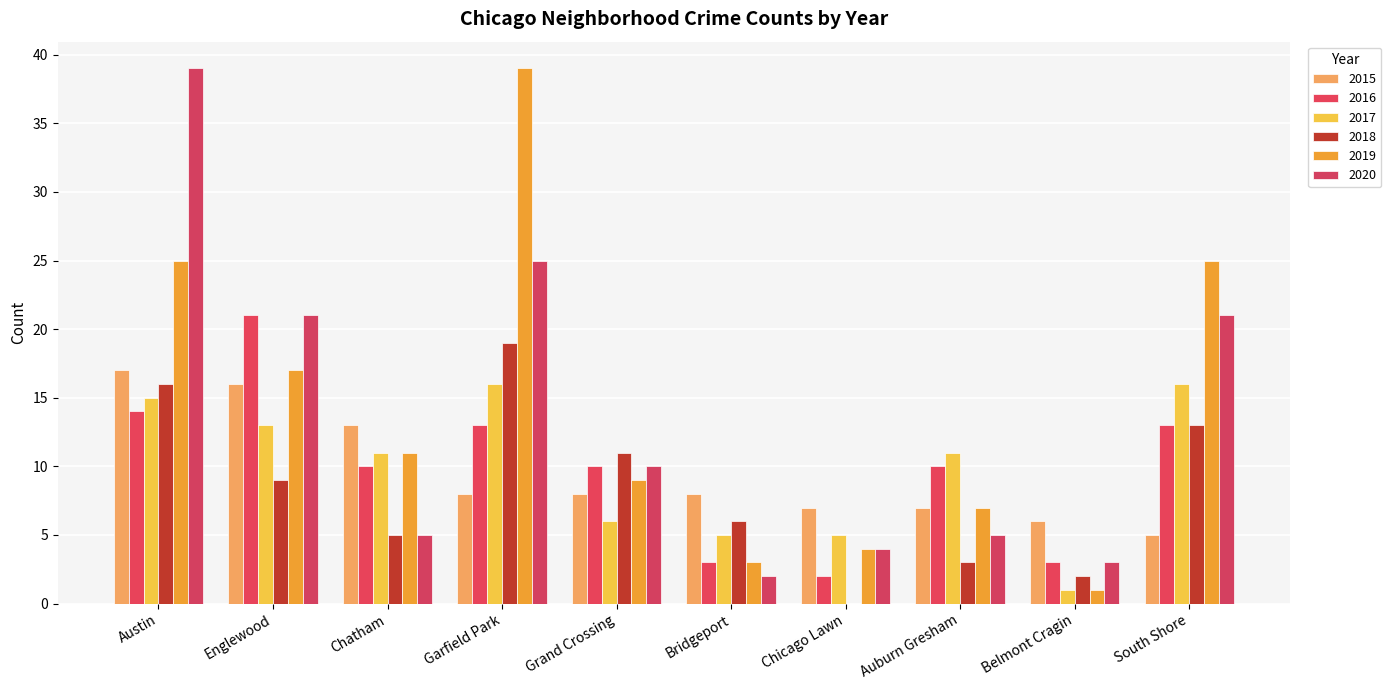

Reading left to right, list all the values displayed in this chart.

2015: Austin=17	Englewood=16	Chatham=13	Garfield Park=8	Grand Crossing=8	Bridgeport=8	Chicago Lawn=7	Auburn Gresham=7	Belmont Cragin=6	South Shore=5
2016: Austin=14	Englewood=21	Chatham=10	Garfield Park=13	Grand Crossing=10	Bridgeport=3	Chicago Lawn=2	Auburn Gresham=10	Belmont Cragin=3	South Shore=13
2017: Austin=15	Englewood=13	Chatham=11	Garfield Park=16	Grand Crossing=6	Bridgeport=5	Chicago Lawn=5	Auburn Gresham=11	Belmont Cragin=1	South Shore=16
2018: Austin=16	Englewood=9	Chatham=5	Garfield Park=19	Grand Crossing=11	Bridgeport=6	Chicago Lawn=0	Auburn Gresham=3	Belmont Cragin=2	South Shore=13
2019: Austin=25	Englewood=17	Chatham=11	Garfield Park=39	Grand Crossing=9	Bridgeport=3	Chicago Lawn=4	Auburn Gresham=7	Belmont Cragin=1	South Shore=25
2020: Austin=39	Englewood=21	Chatham=5	Garfield Park=25	Grand Crossing=10	Bridgeport=2	Chicago Lawn=4	Auburn Gresham=5	Belmont Cragin=3	South Shore=21